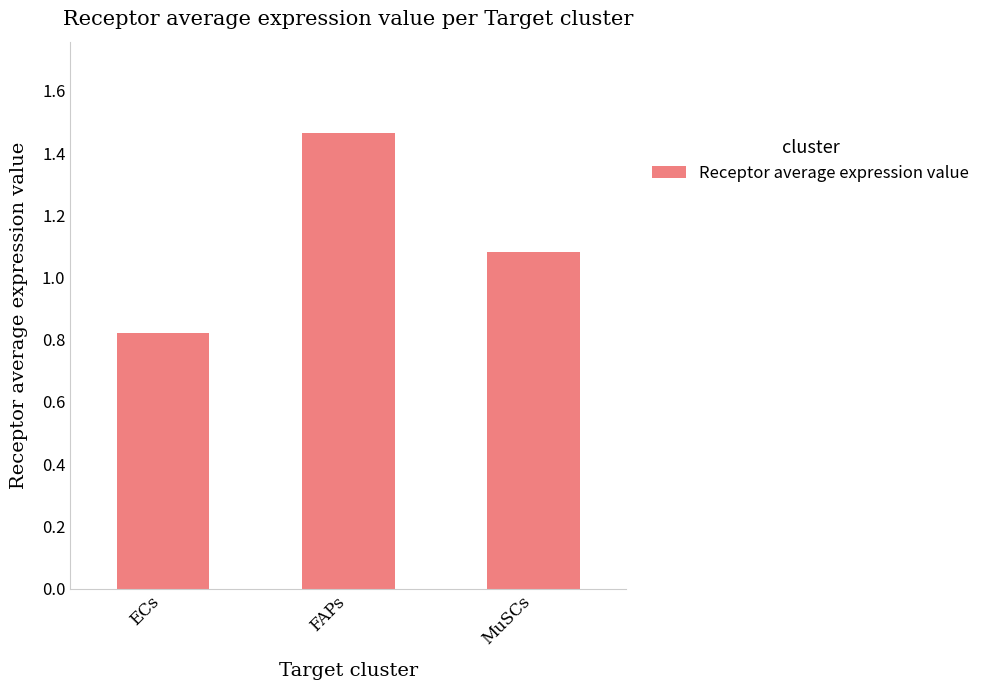

What is the change in value from ECs to MuSCs?

+0.3